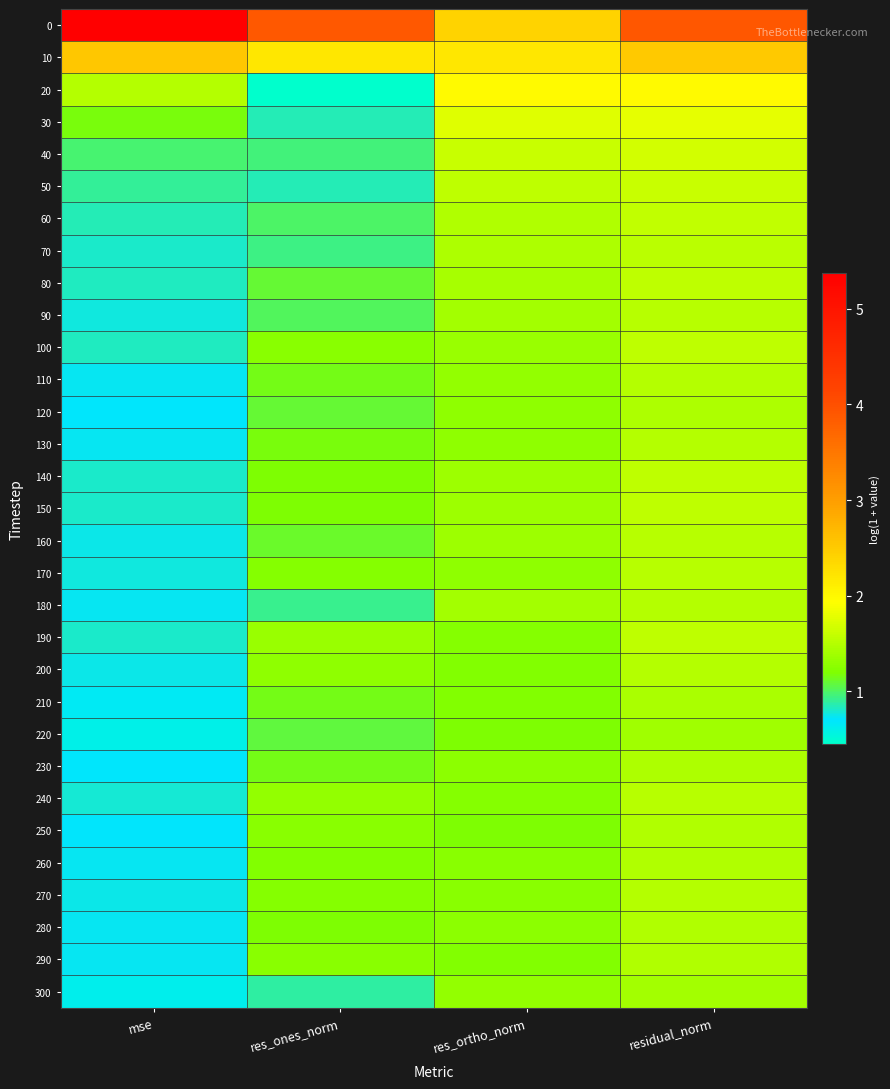

Count the number of data series in this chart.

31